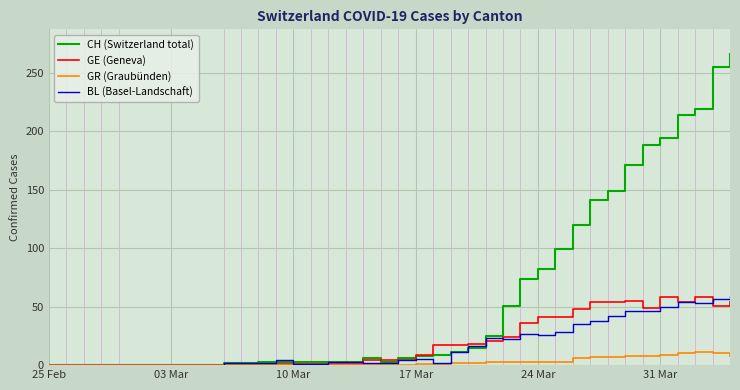

Which series has the widest spread of values?

CH (Switzerland total)